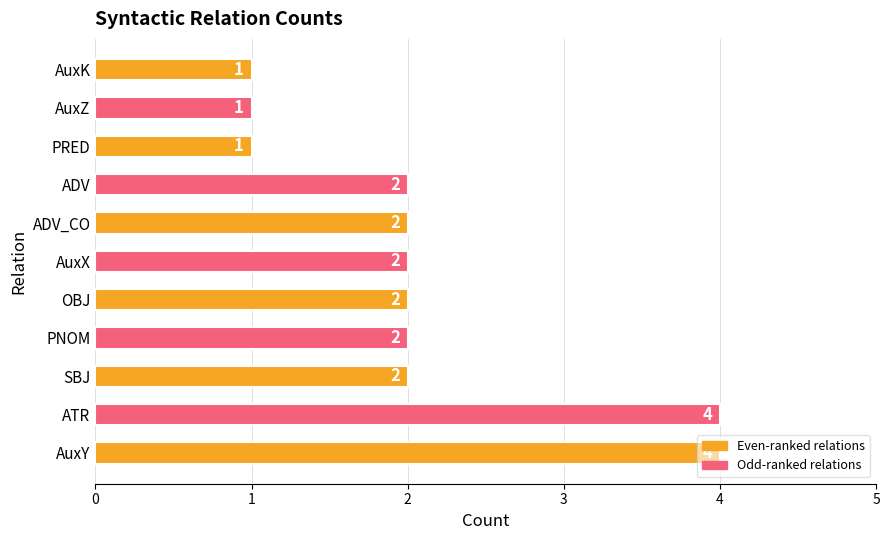

What is the average value?

2